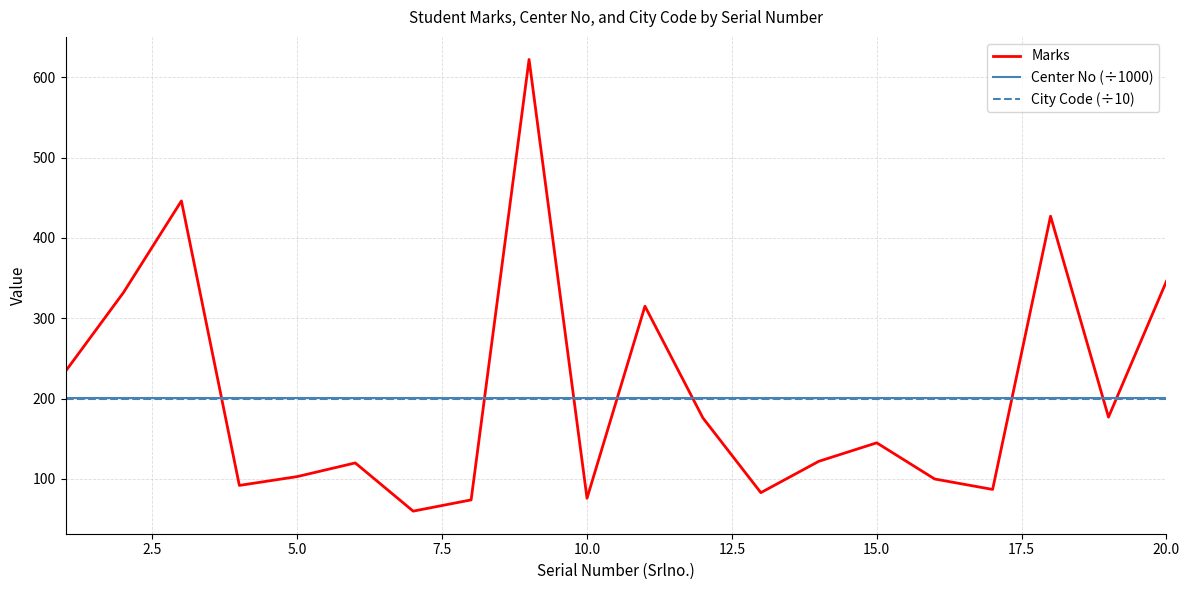

True or false: Marks and City Code (÷10) cross at least once.

True